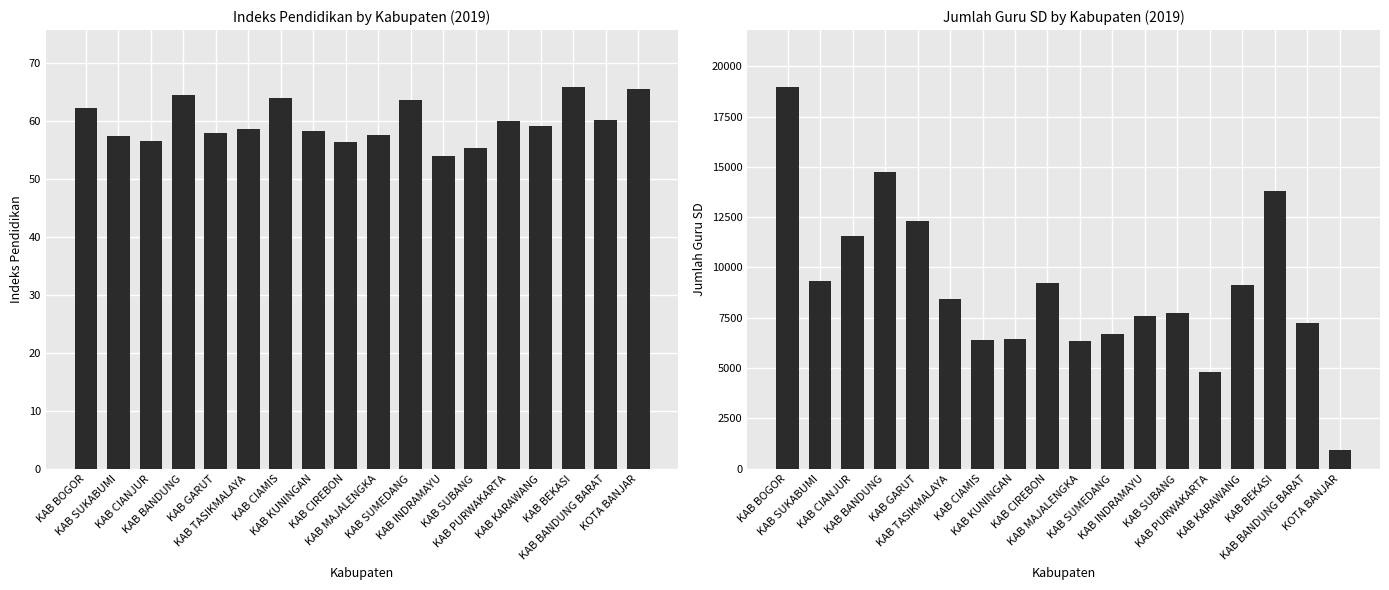

List the labels in order of indeks_pendidikan value, largest first.

KAB BEKASI, KOTA BANJAR, KAB BANDUNG, KAB CIAMIS, KAB SUMEDANG, KAB BOGOR, KAB BANDUNG BARAT, KAB PURWAKARTA, KAB KARAWANG, KAB TASIKMALAYA, KAB KUNINGAN, KAB GARUT, KAB MAJALENGKA, KAB SUKABUMI, KAB CIANJUR, KAB CIREBON, KAB SUBANG, KAB INDRAMAYU